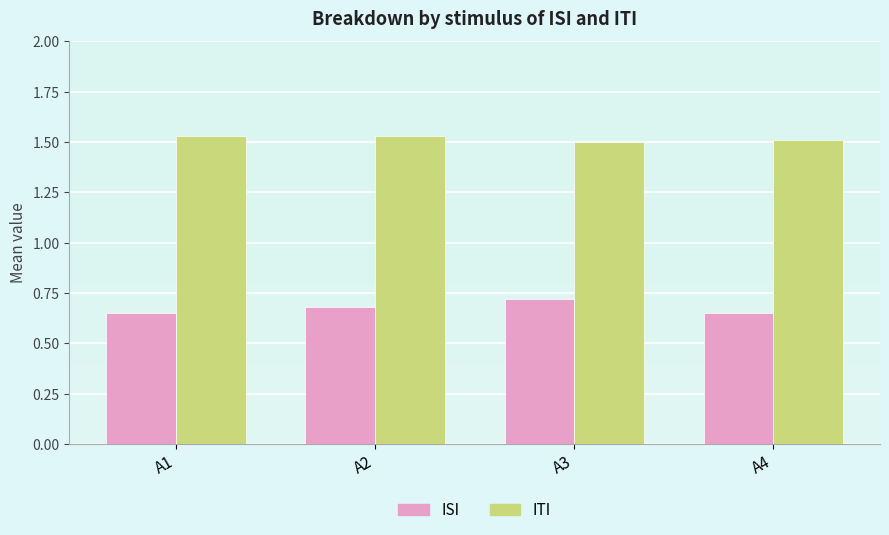

What are all the series names shown in the legend?

ISI, ITI